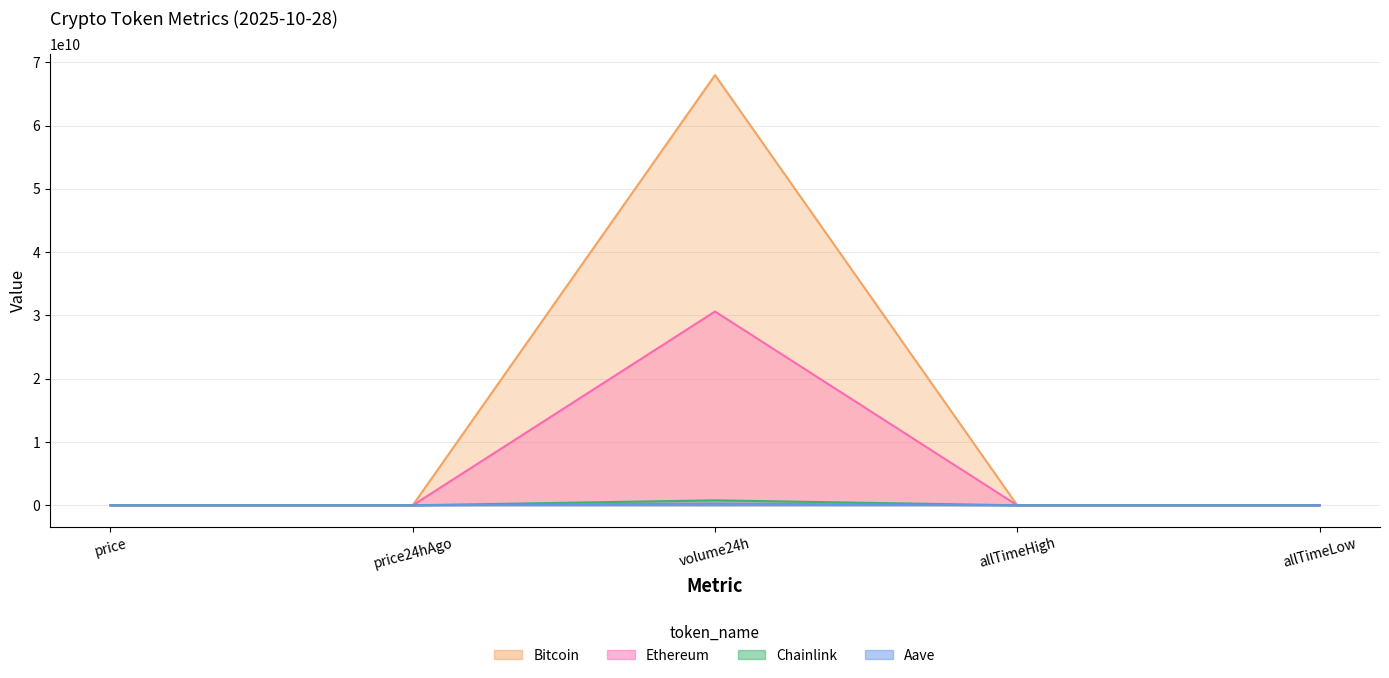

What position from the left is allTimeLow?

5